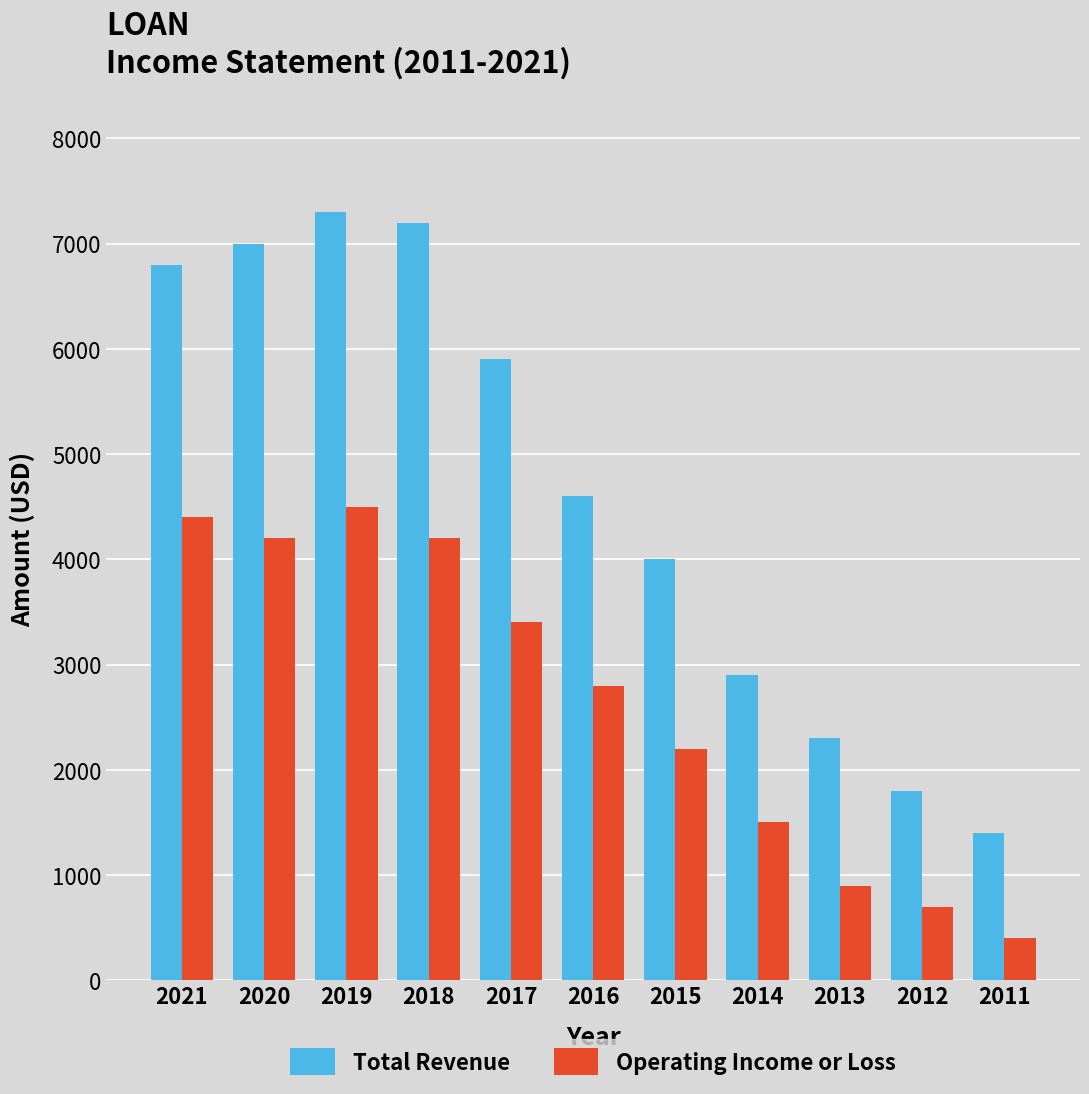

List the series in order of their overall mean, highest first.

Total Revenue, Operating Income or Loss